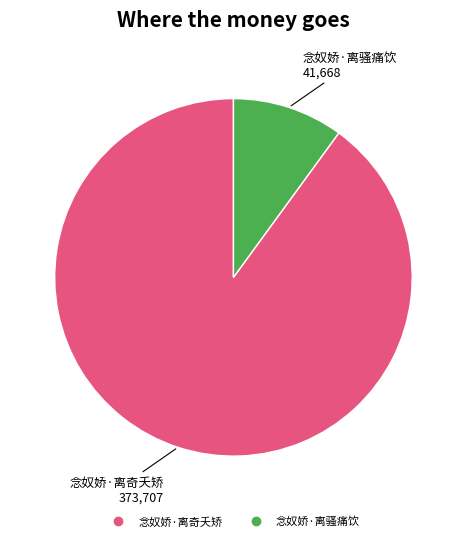

Rank the categories by value from lowest to highest.

念奴娇·离骚痛饮, 念奴娇·离奇夭矫